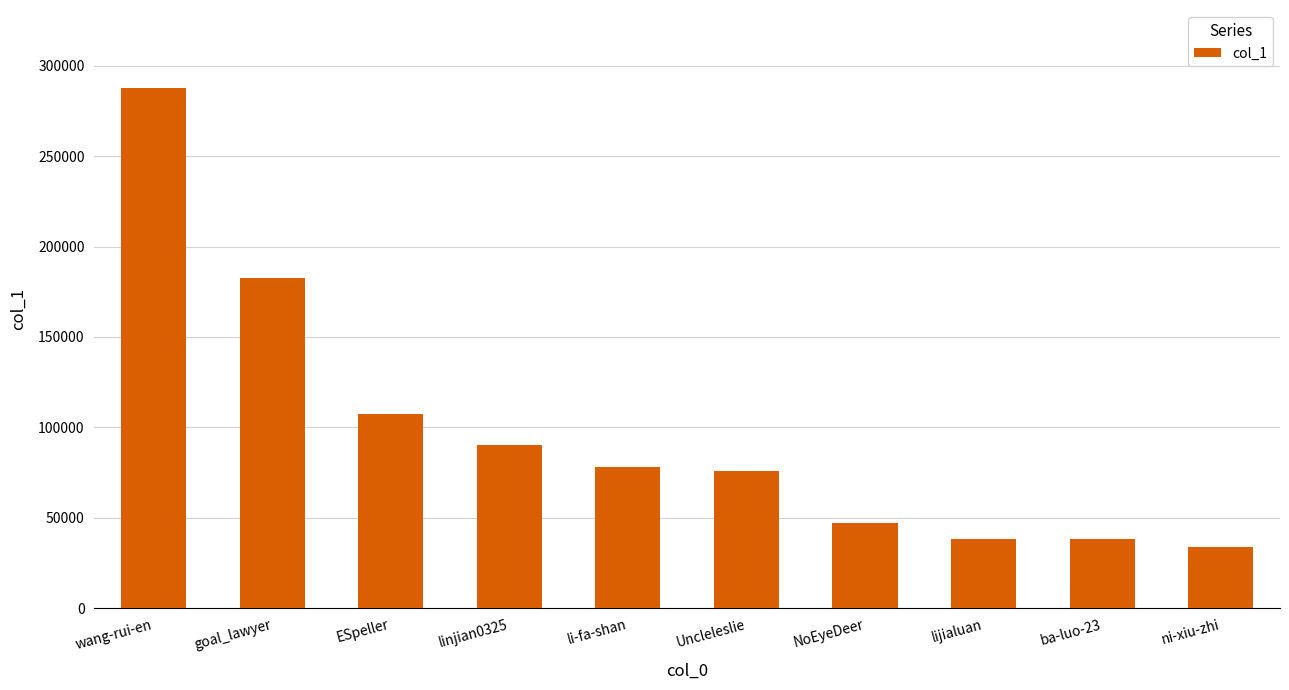

What is the average value?

97870